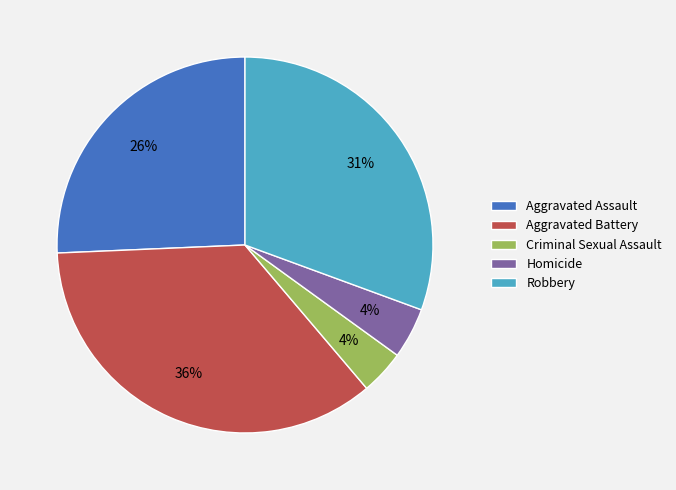

Does Criminal Sexual Assault represent more than half of the total?

No